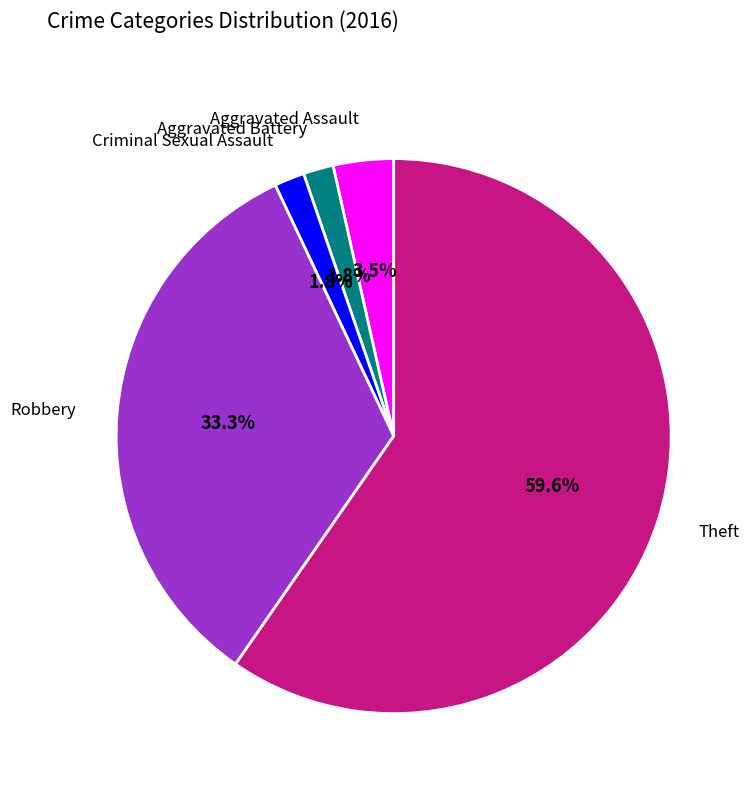

Approximately how many times larger is the value at Aggravated Assault compared to Theft?

0.1